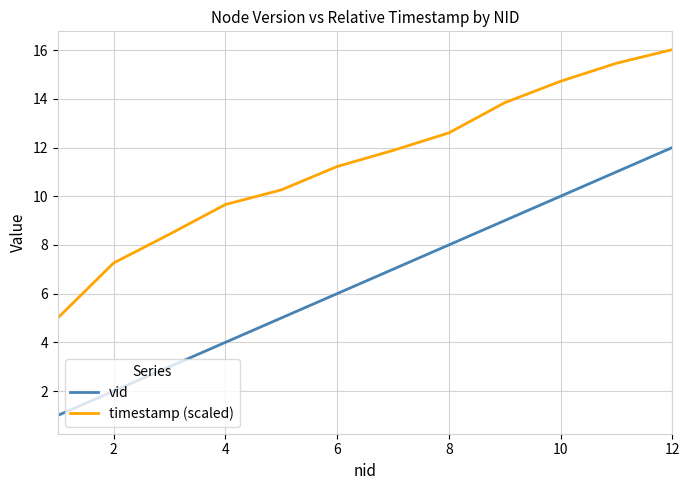

What is the difference between the maximum and minimum values in the timestamp (scaled) series?

11.0